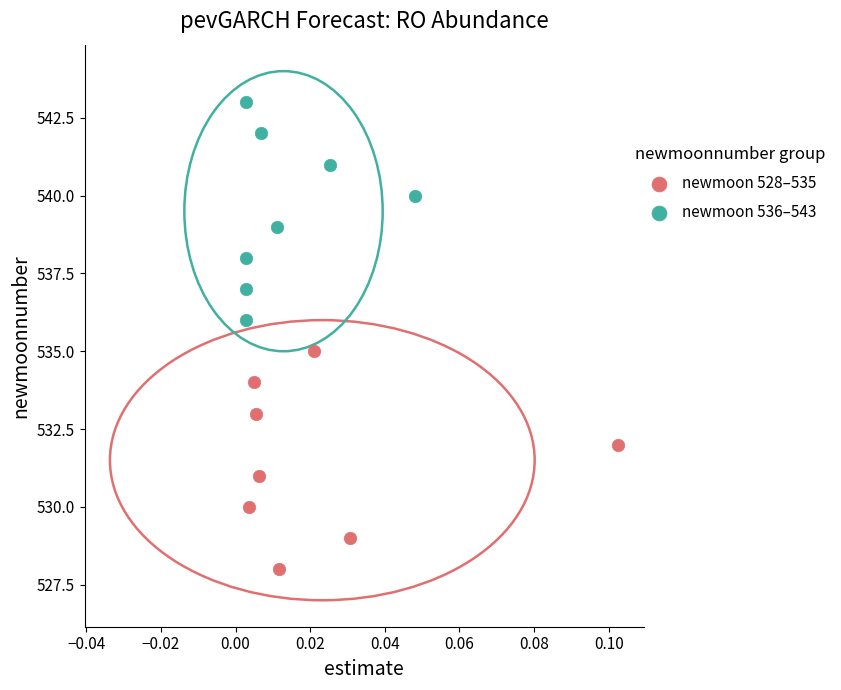

Which series reaches the maximum Y coordinate?

newmoon 536–543